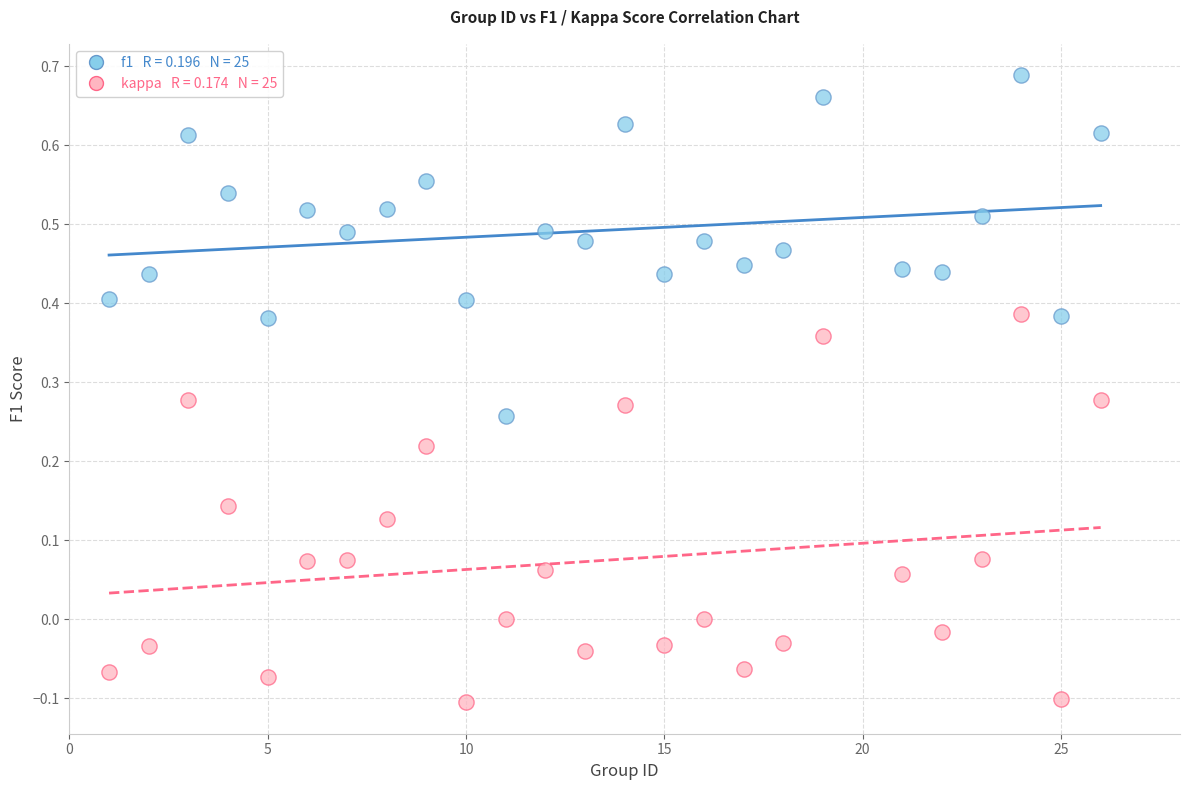

Across all data points, what is the range of Y values (max minus min)?

0.8